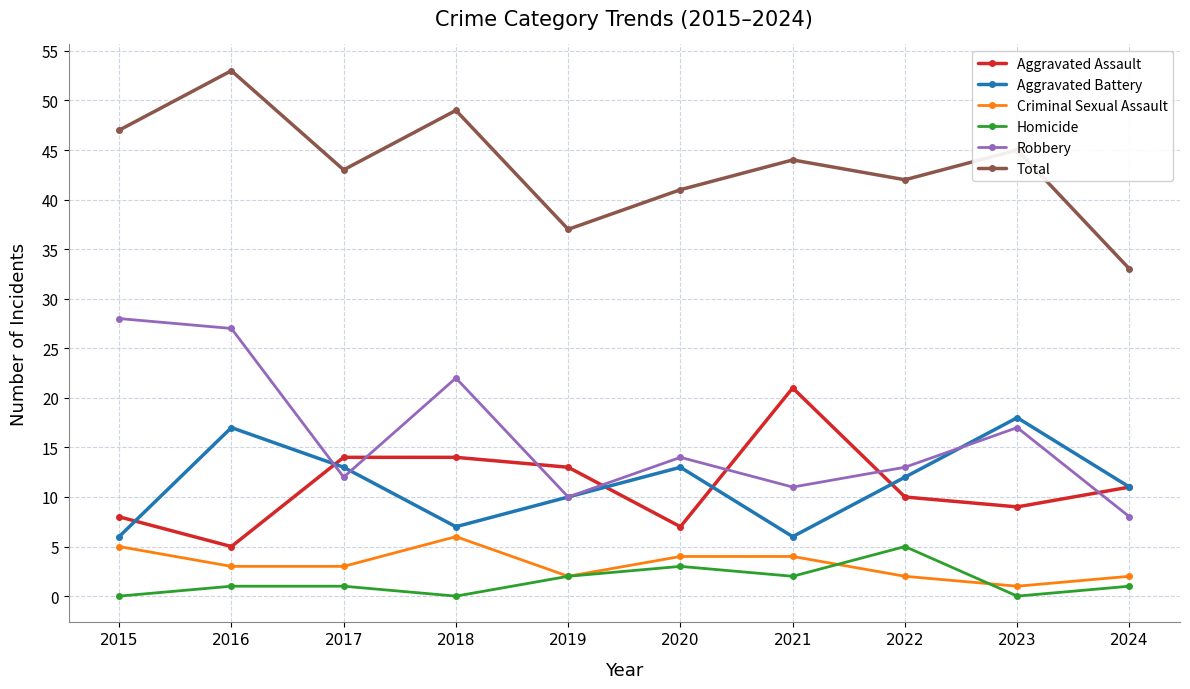

What is the difference between the maximum and minimum values in the Aggravated Battery series?

12